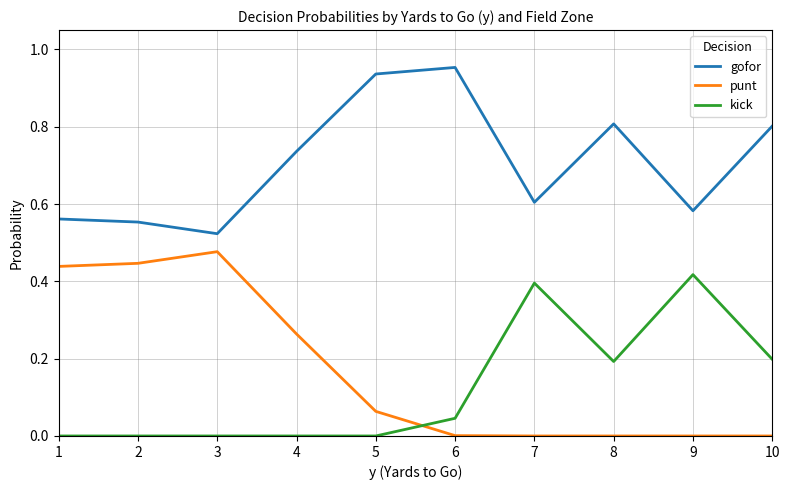

List the series in order of their peak value, lowest first.

kick, punt, gofor